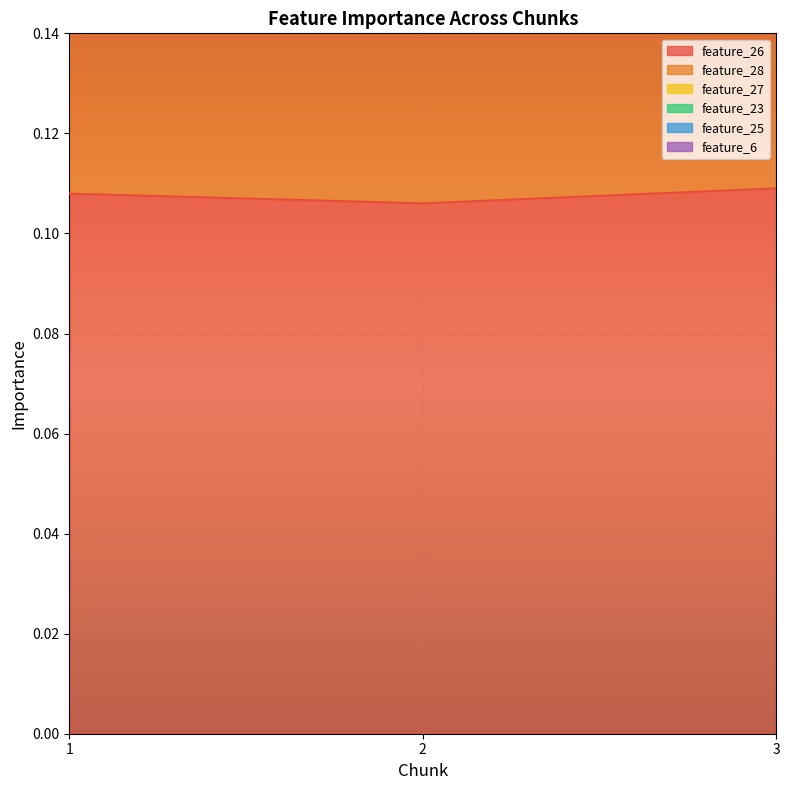

What is the maximum value shown in the chart?

0.4